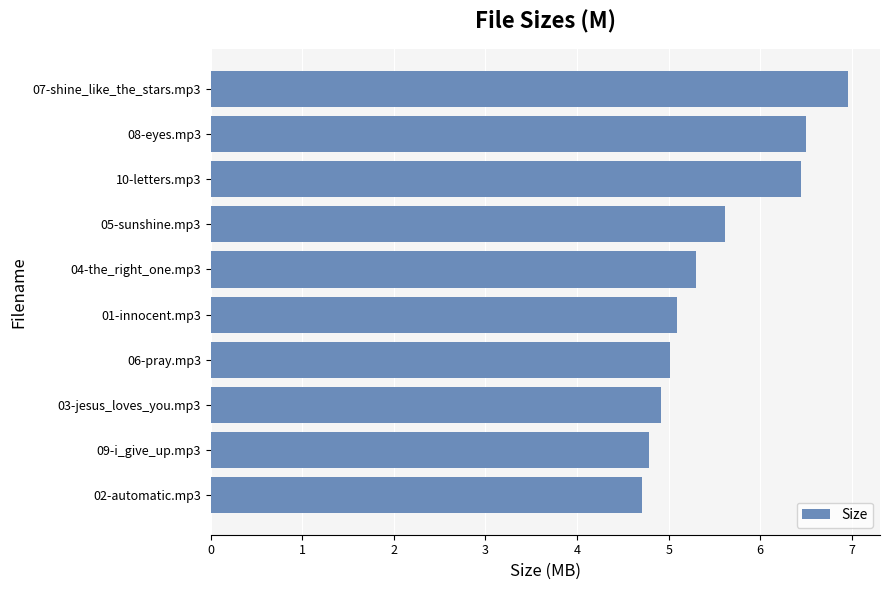

Which has a higher value, 07-shine_like_the_stars.mp3 or 05-sunshine.mp3?

07-shine_like_the_stars.mp3